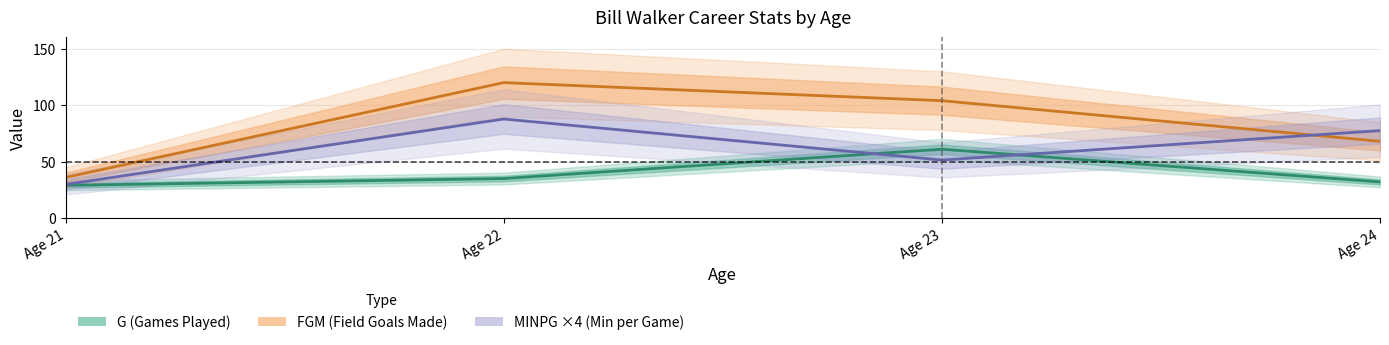

How many categories are shown in the chart?

4